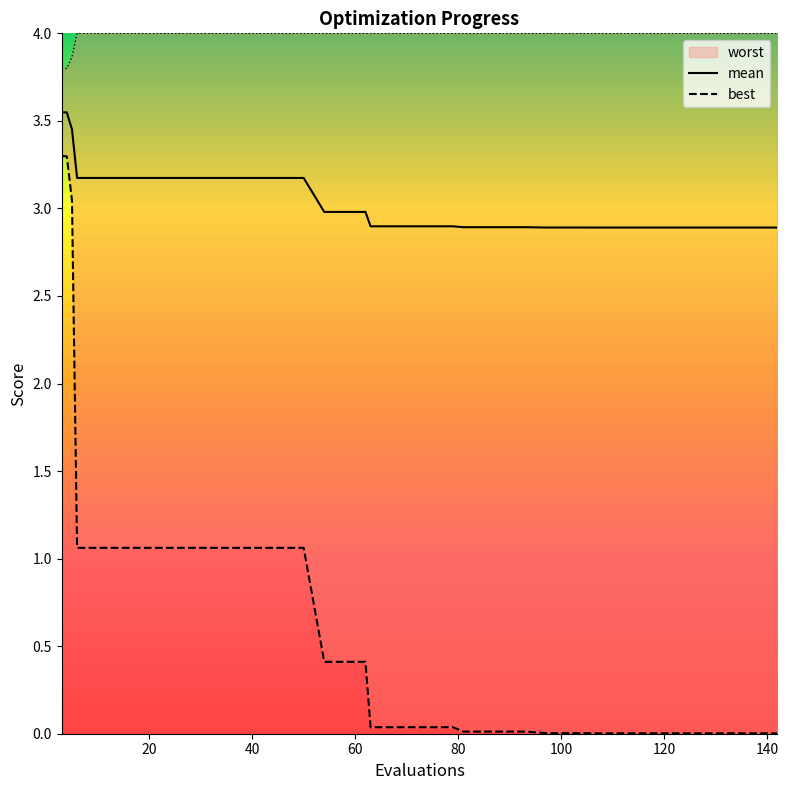

How many categories are shown in the chart?

40